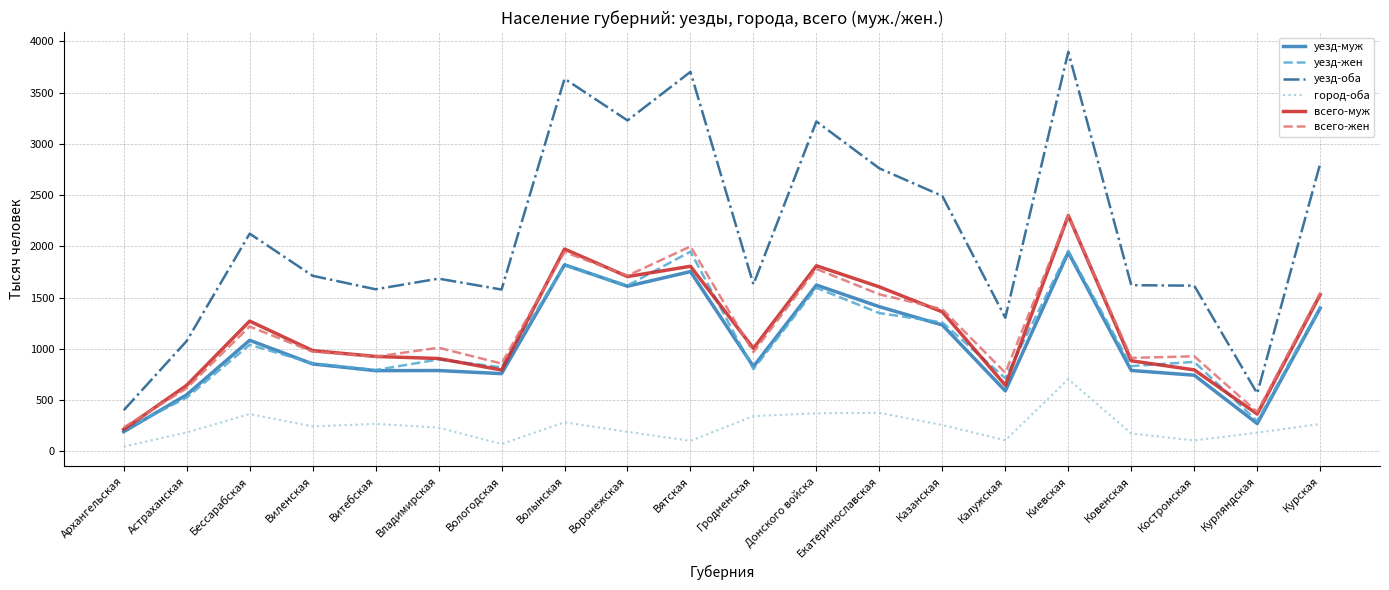

Does the chart display data point markers on the line(s)?

No